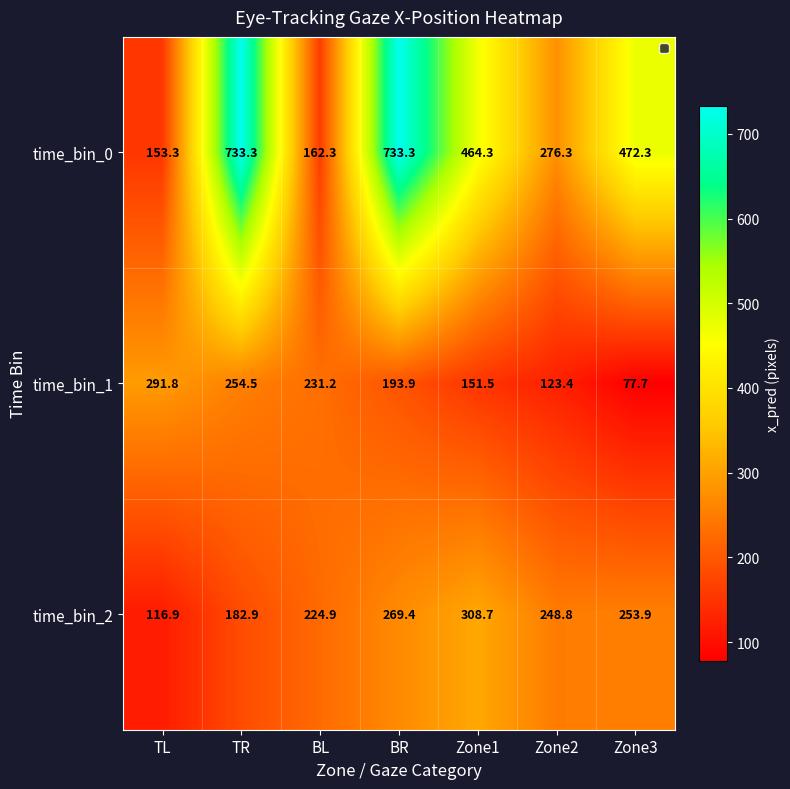

At which label does time_bin_1 first exceed 193?

TL